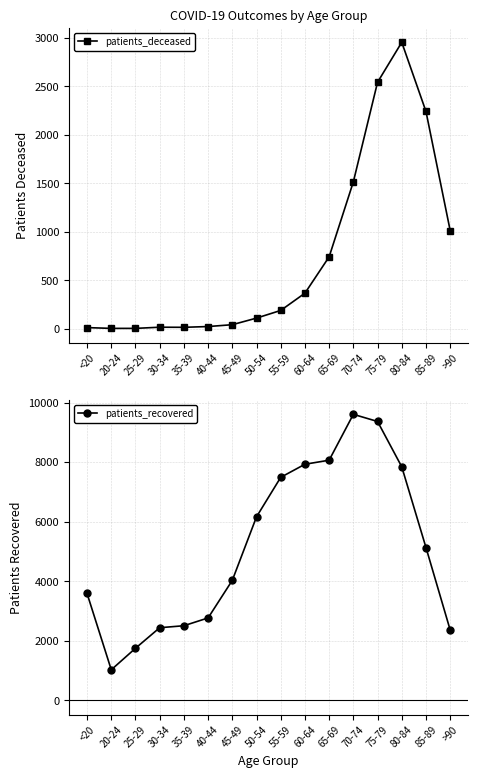

Between 35-39 and 75-79, which series saw the biggest shift?

patients_recovered